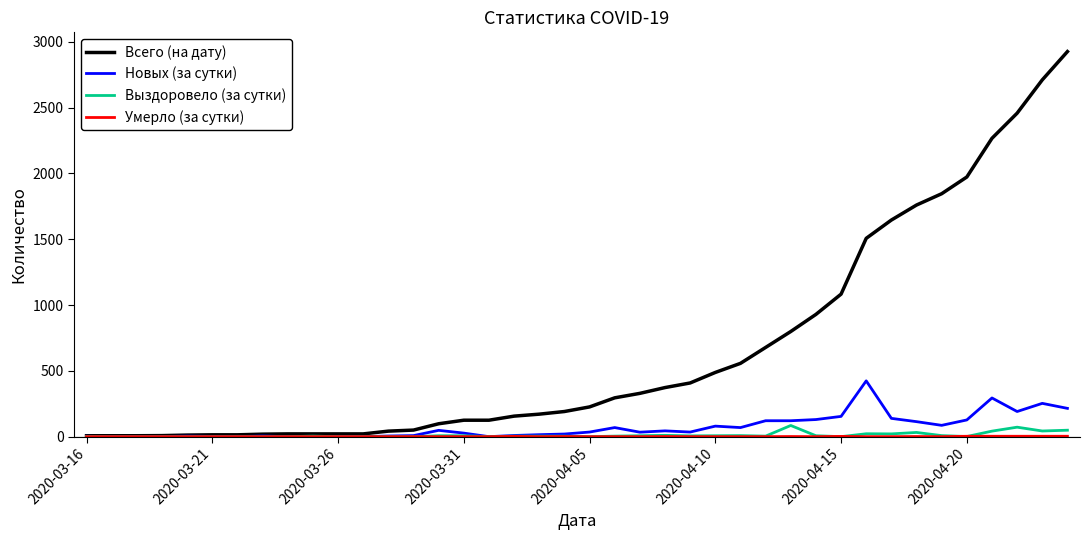

What is the greatest value displayed?

2926